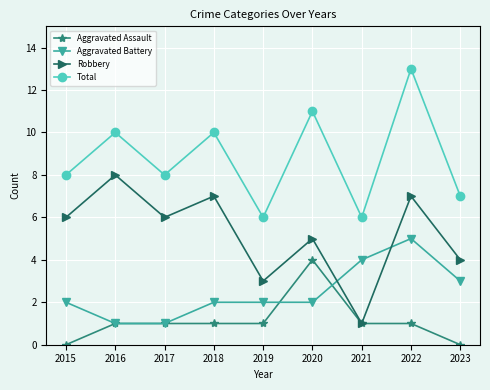

Is this an area chart (filled region under the line)?

No